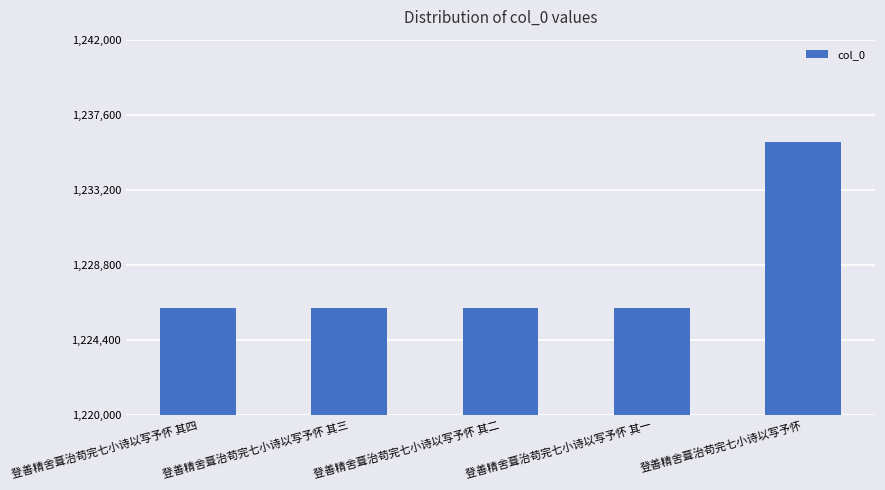

How many values are below 1226289?

2